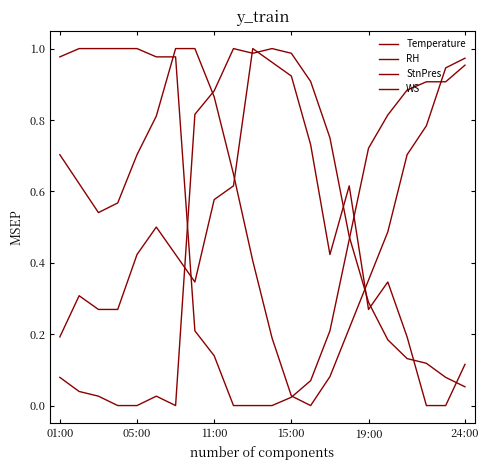

Is this an area chart (filled region under the line)?

No